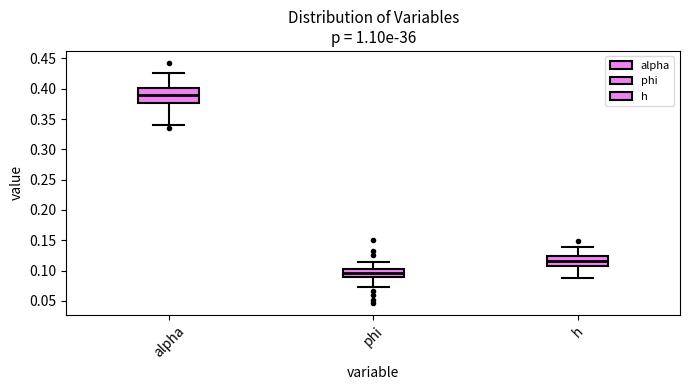

Reading left to right, transcribe this box plot: for each box, give where its median line is, the range the box spans, and where its two whiskers end, as read against the y-axis. The values are not printed on the chart, so give them approximately, as read against the axis.

alpha: median 0.390, box 0.375 to 0.400, whiskers 0.340 to 0.425
phi: median 0.095, box 0.090 to 0.105, whiskers 0.075 to 0.115
h: median 0.115, box 0.110 to 0.125, whiskers 0.090 to 0.140